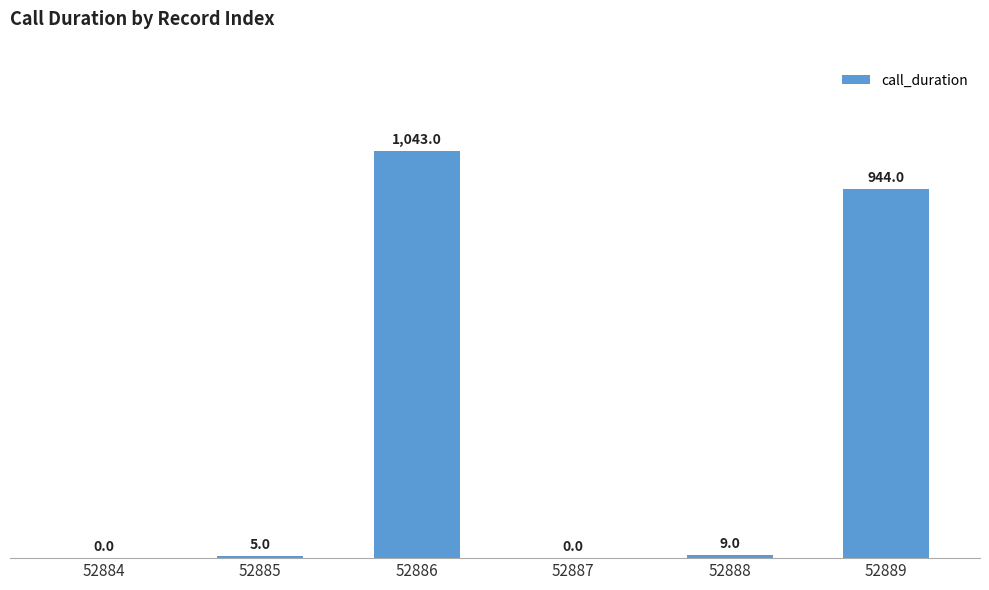

What is the sum of the values at 52888 and 52885?

14